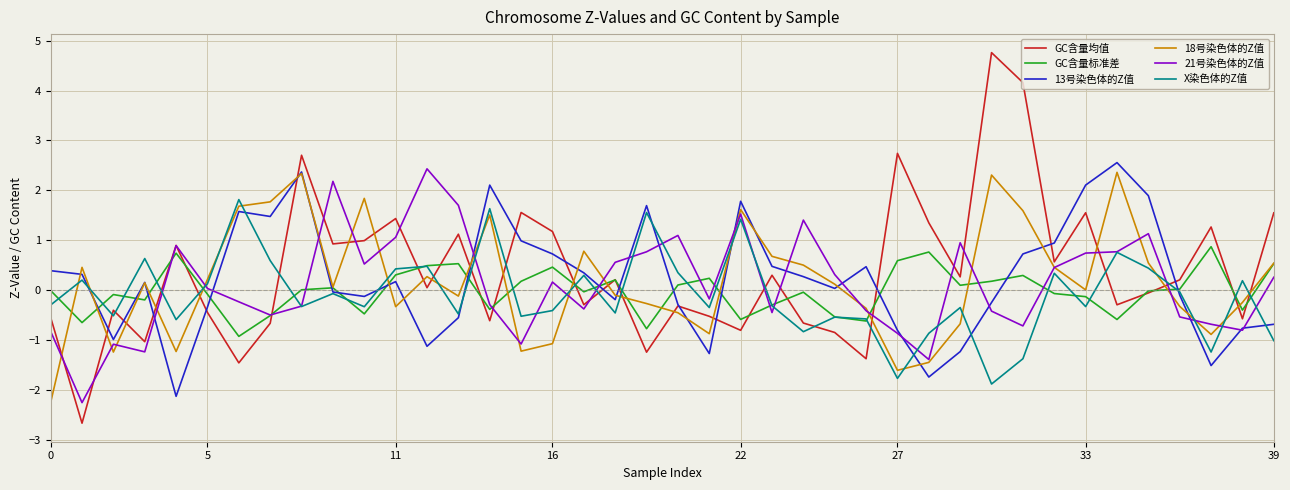

After their last crossing, which series has the higher values: GC含量标准差 or 13号染色体的Z值?

GC含量标准差